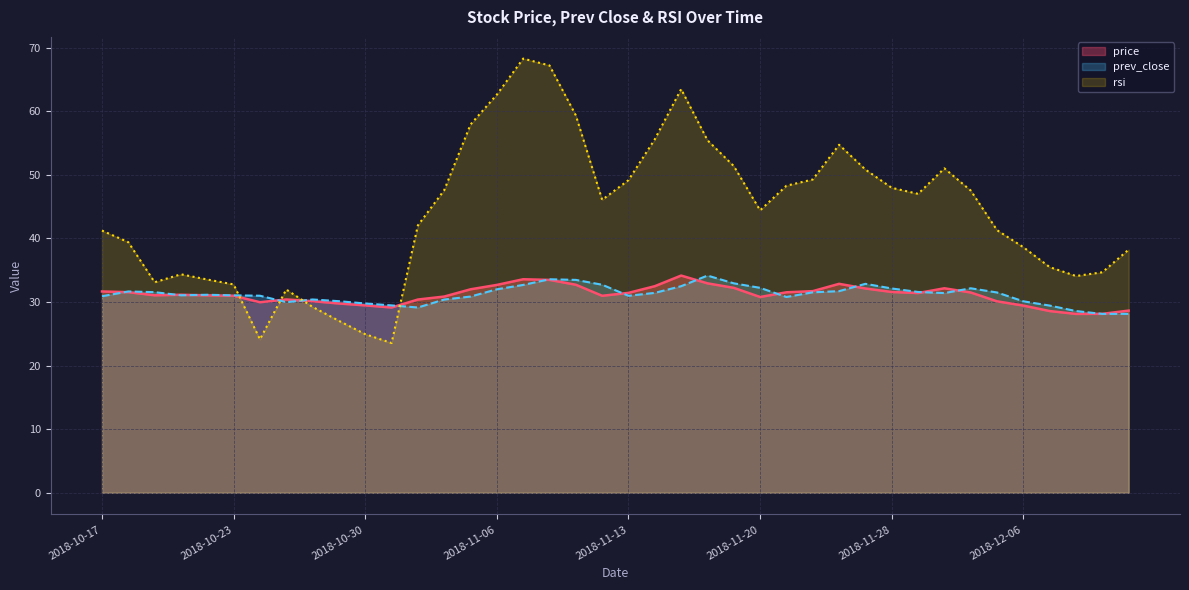

How many interior local peaks does the price series have?

6